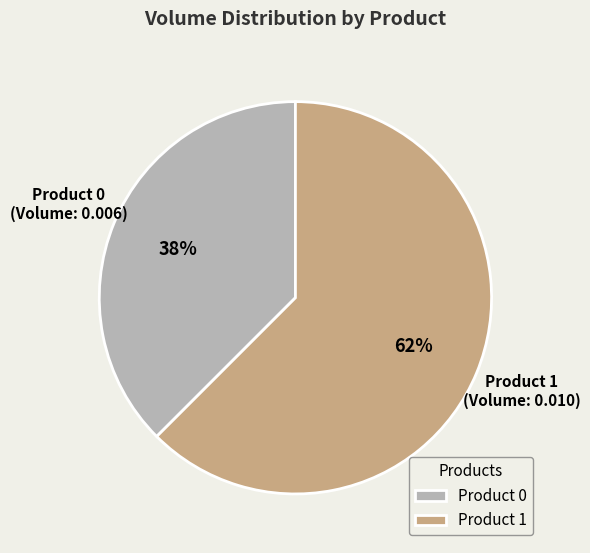

Is Product 1 the majority of the pie?

Yes